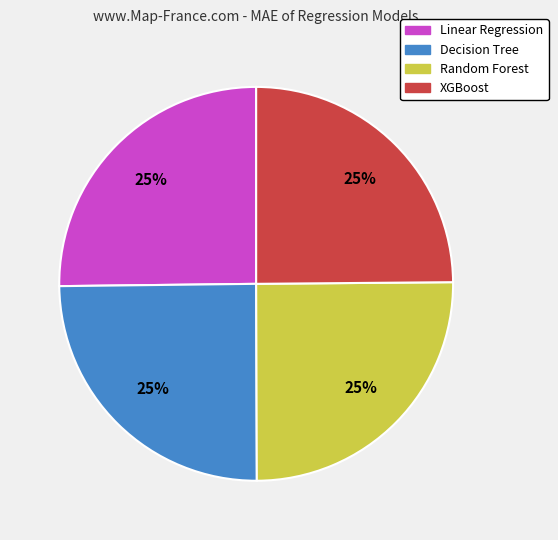

To the nearest percent, what is the combined percentage of Linear Regression and XGBoost?

50%